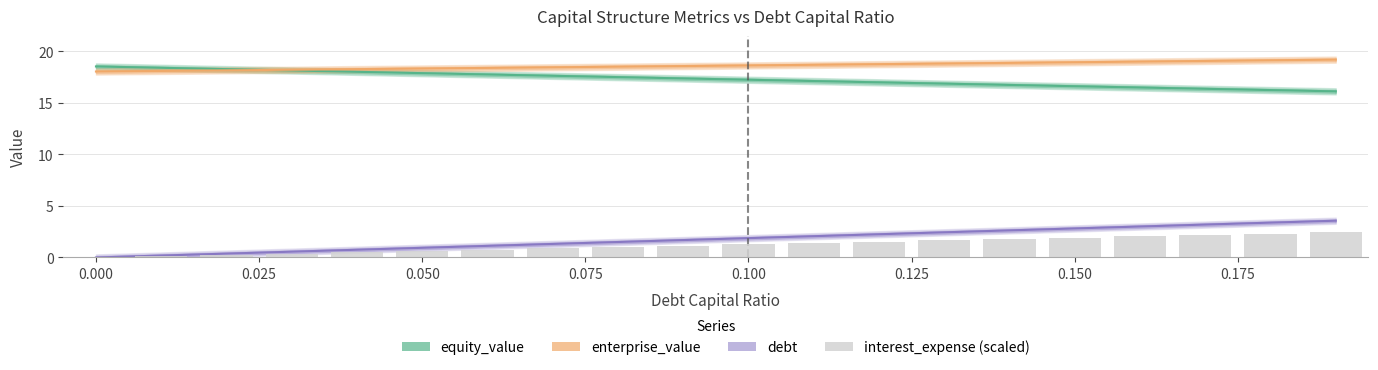

What is the maximum value for enterprise_value?

19.2